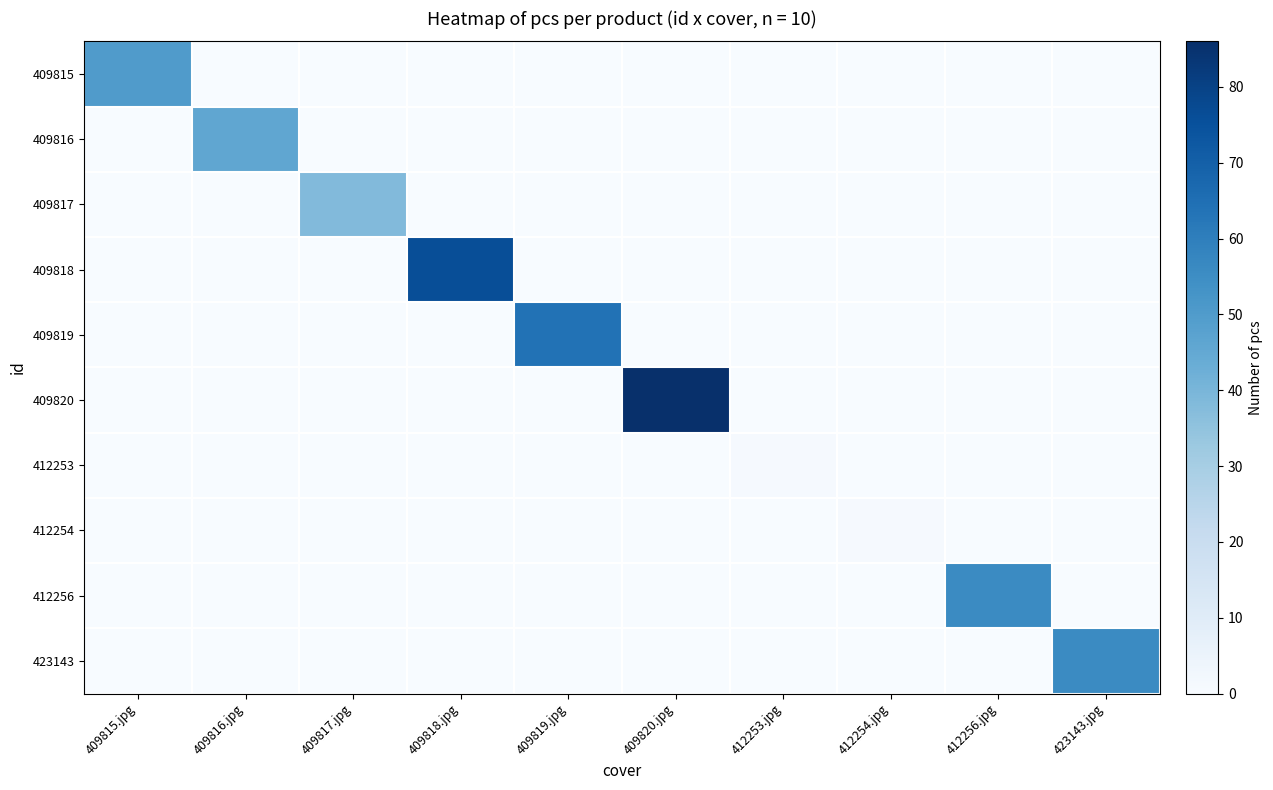

Count the number of data series in this chart.

10